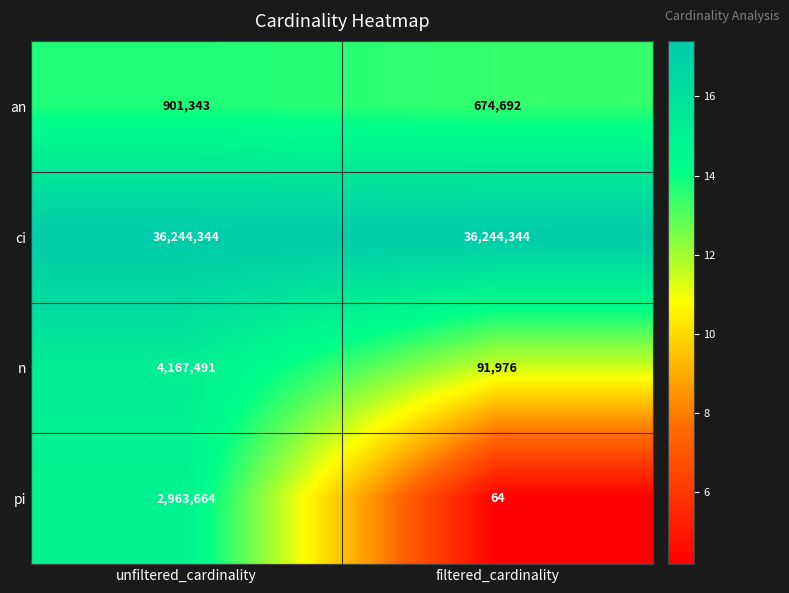

Which series changed the most between unfiltered_cardinality and filtered_cardinality?

n